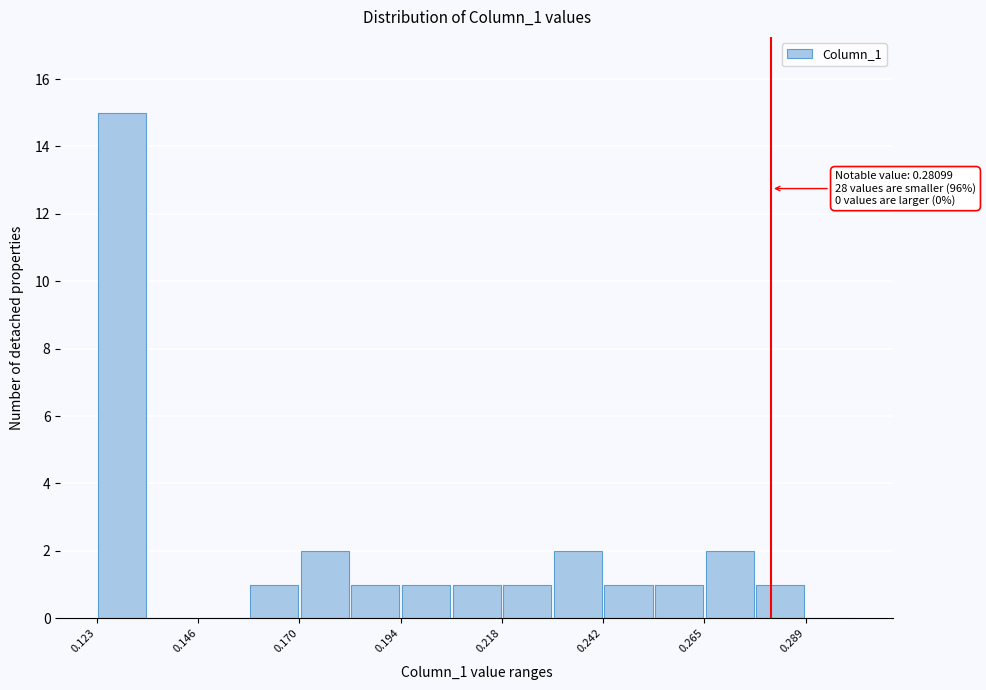

Read against the x-axis, roughly where is the centre of the tallest bar?

0.130